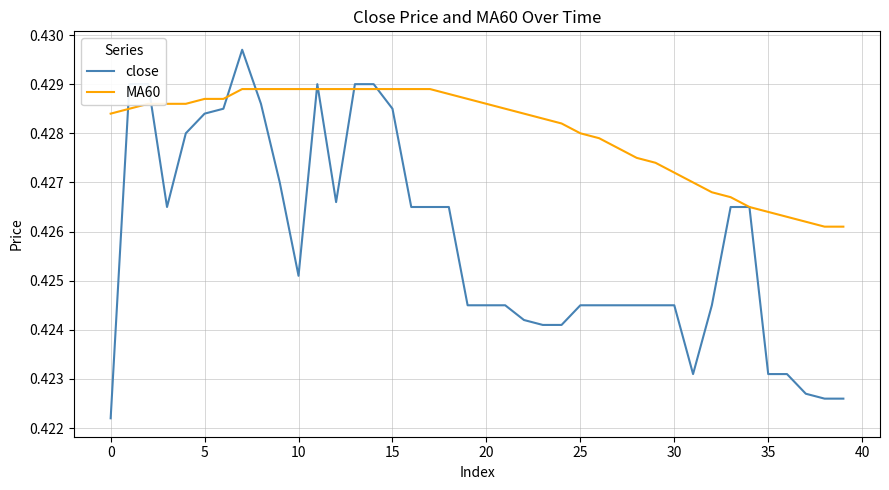

At how many categories does at least one series exceed 0?

40